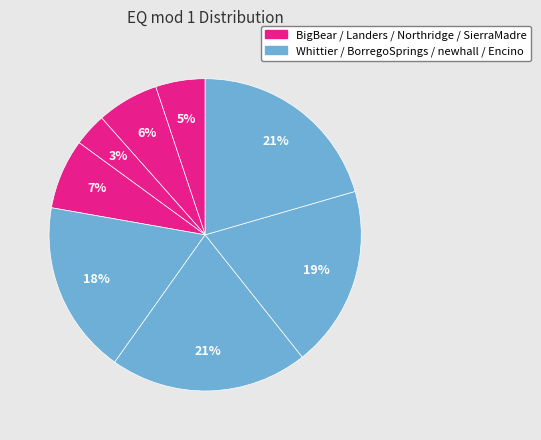

Count the number of slices in the pie.

8